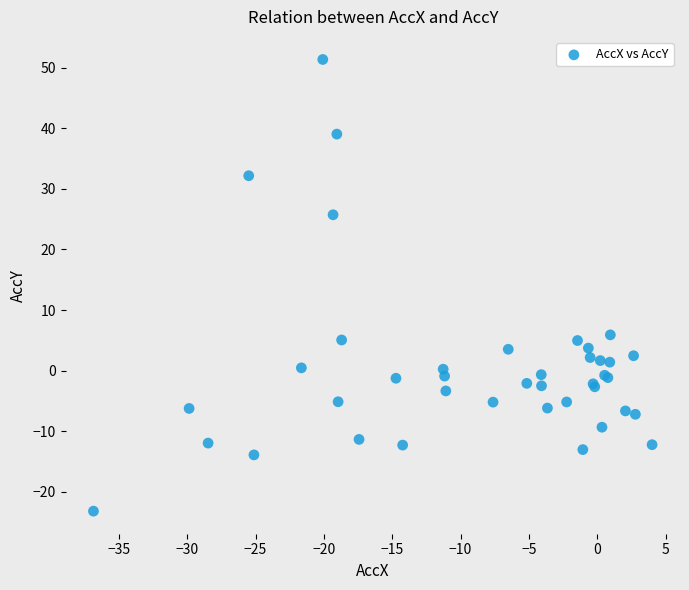

What Y value in the scatter plot is closest to 14?

5.9